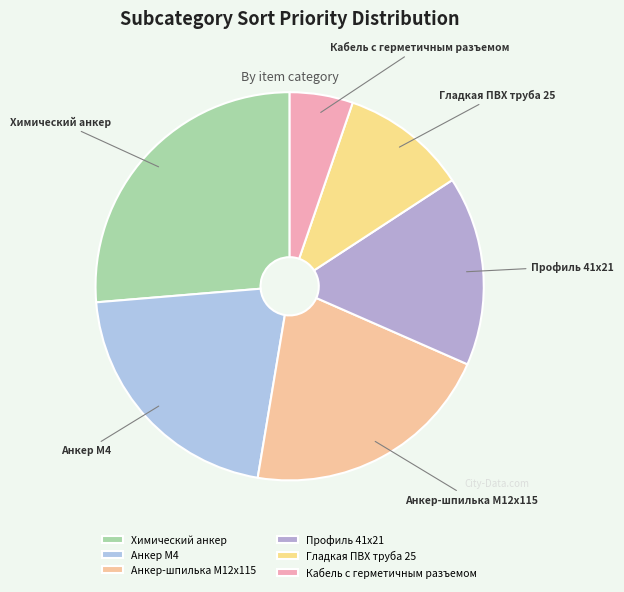

The Анкер-шпилька М12х115 slice represents 21% of the pie. True or false?

True